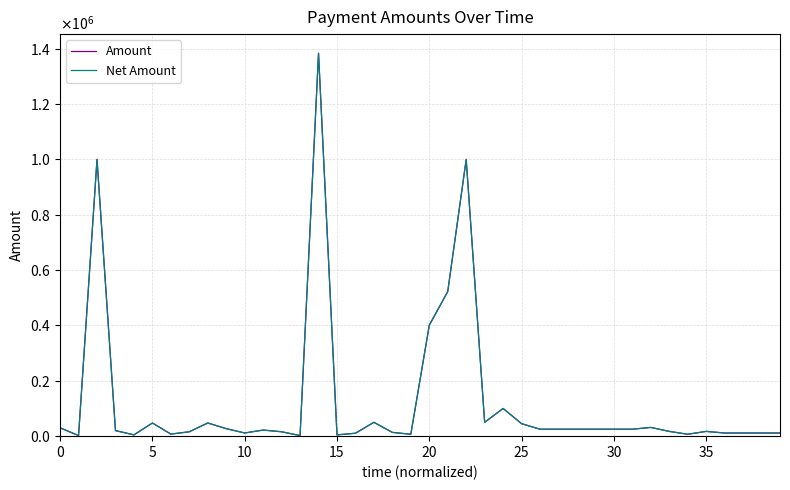

What are all the series names shown in the legend?

Amount, Net Amount